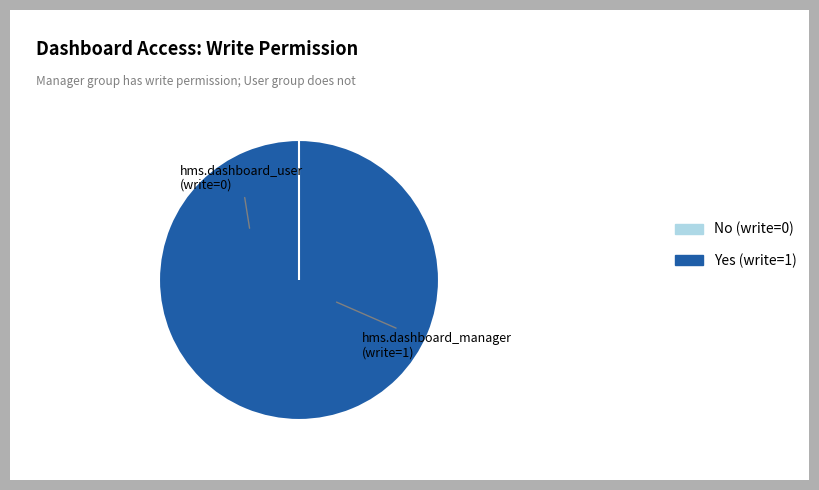

Does any single category account for the majority?

Yes